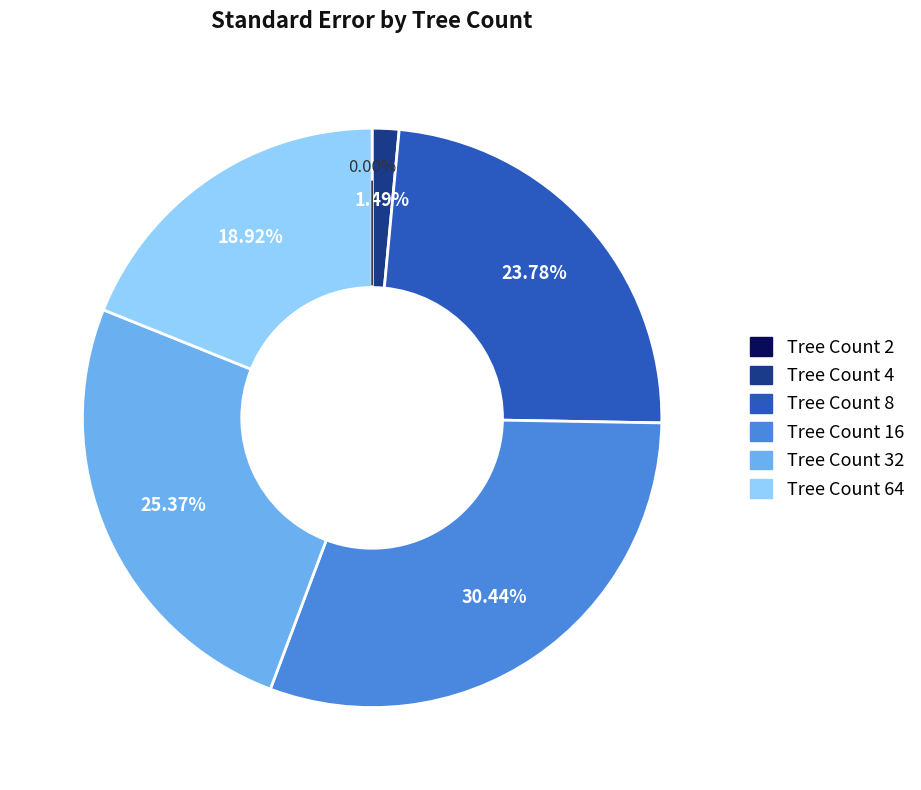

Is there any slice that represents more than half of the pie?

No